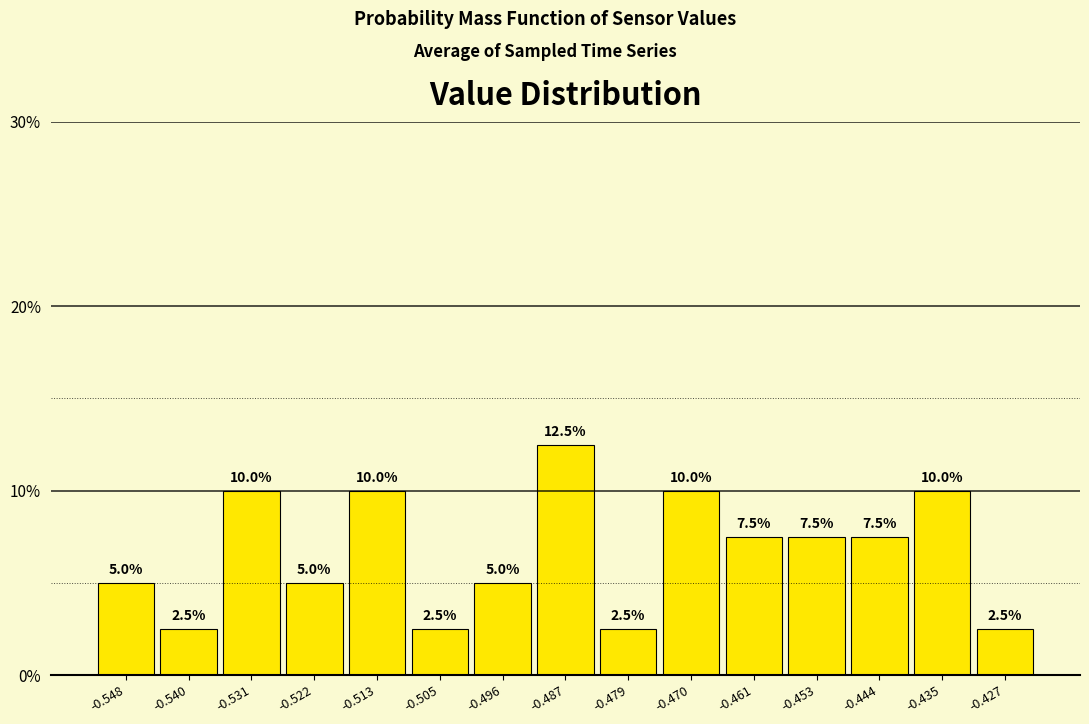

Reading left to right, list every bar in this chart as the range it spans on the x-axis followed by its height. The bar edges are not printed on the chart, so give them approximately, as read against the axis.

-0.553 to -0.544: 5.0
-0.544 to -0.535: 2.5
-0.535 to -0.527: 10.0
-0.527 to -0.518: 5.0
-0.518 to -0.509: 10.0
-0.509 to -0.500: 2.5
-0.500 to -0.492: 5.0
-0.492 to -0.483: 12.5
-0.483 to -0.474: 2.5
-0.474 to -0.466: 10.0
-0.466 to -0.457: 7.5
-0.457 to -0.448: 7.5
-0.448 to -0.440: 7.5
-0.440 to -0.431: 10.0
-0.431 to -0.422: 2.5